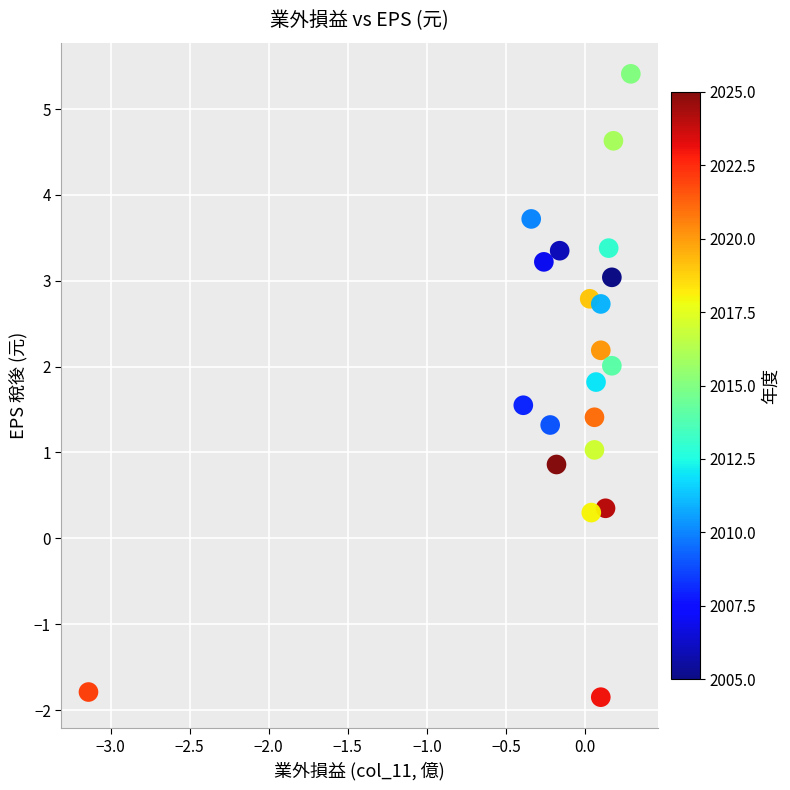

What is the range of X values (max minus min)?

3.4